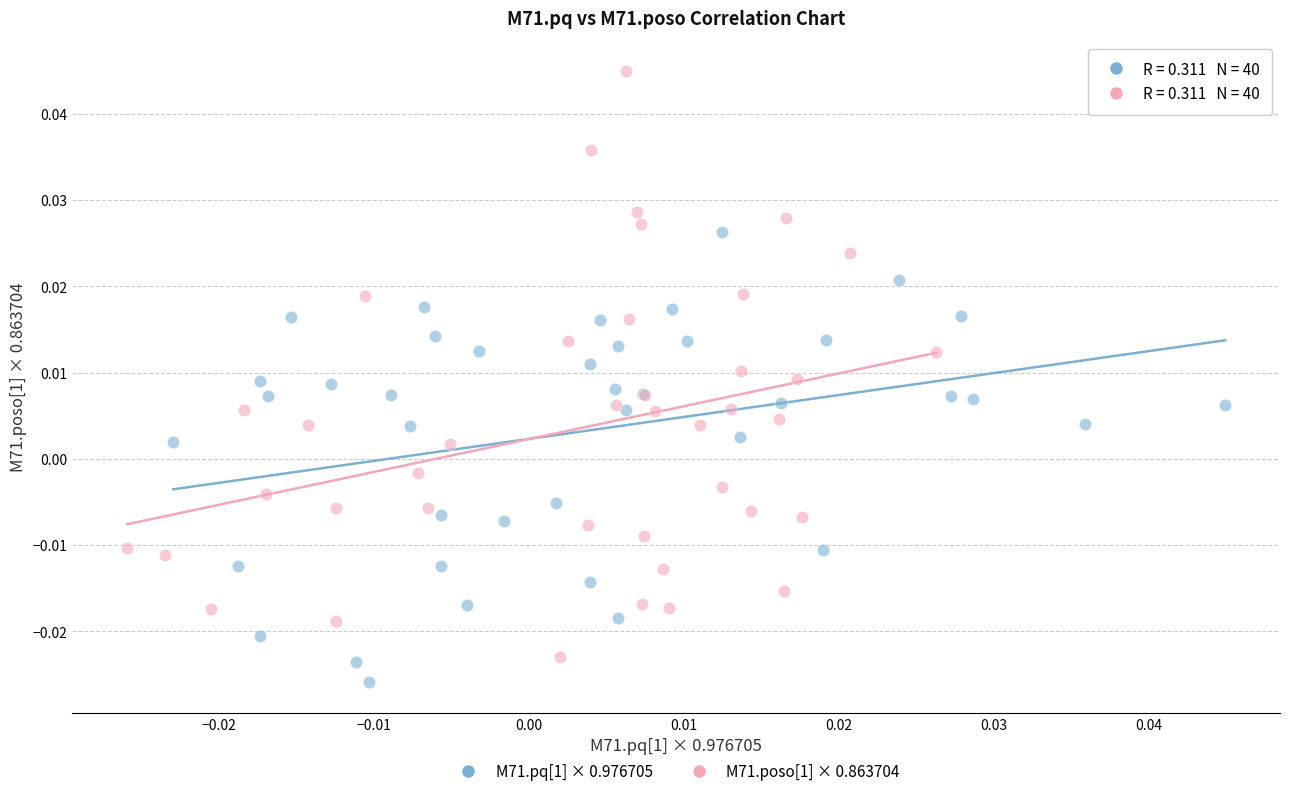

What are all the series names shown in the legend?

M71.pq[1] × 0.976705, M71.poso[1] × 0.863704